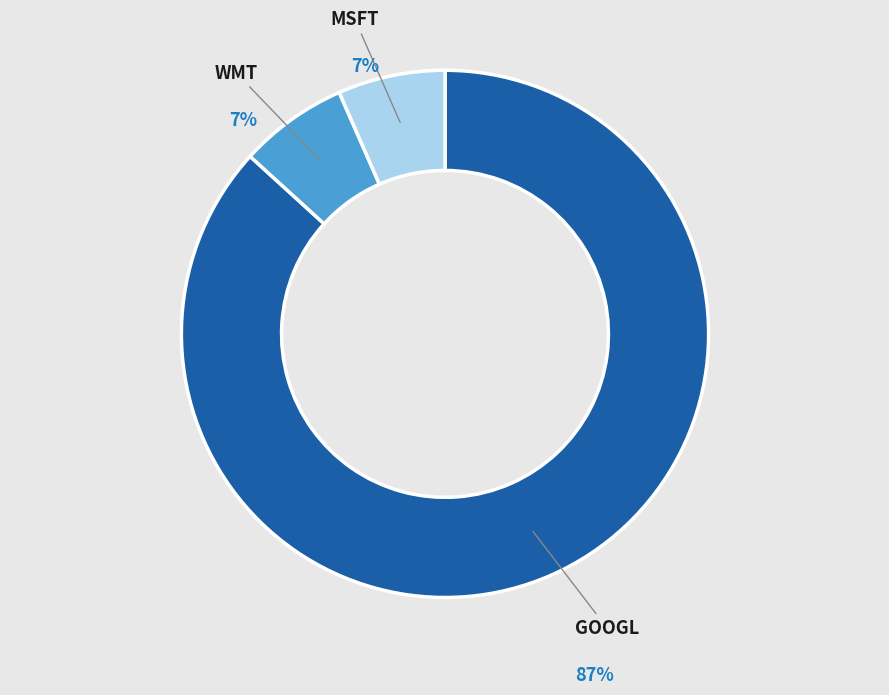

Does any single category account for the majority?

Yes